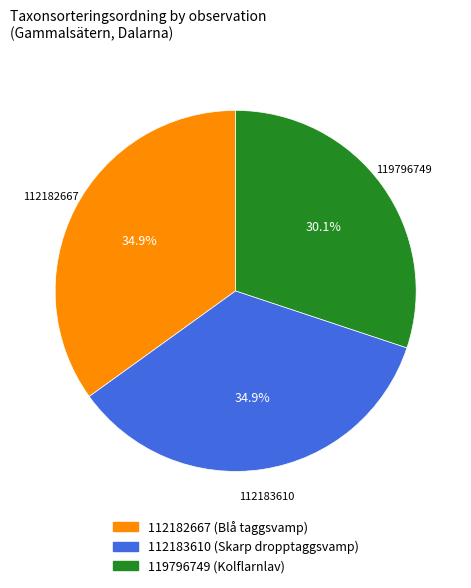

How many segments does this pie chart have?

3